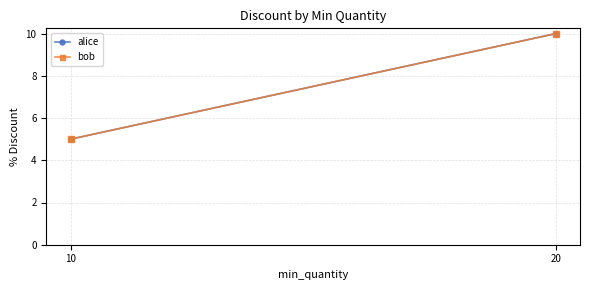

What is the value of the bob point at the 1st from the left?

5